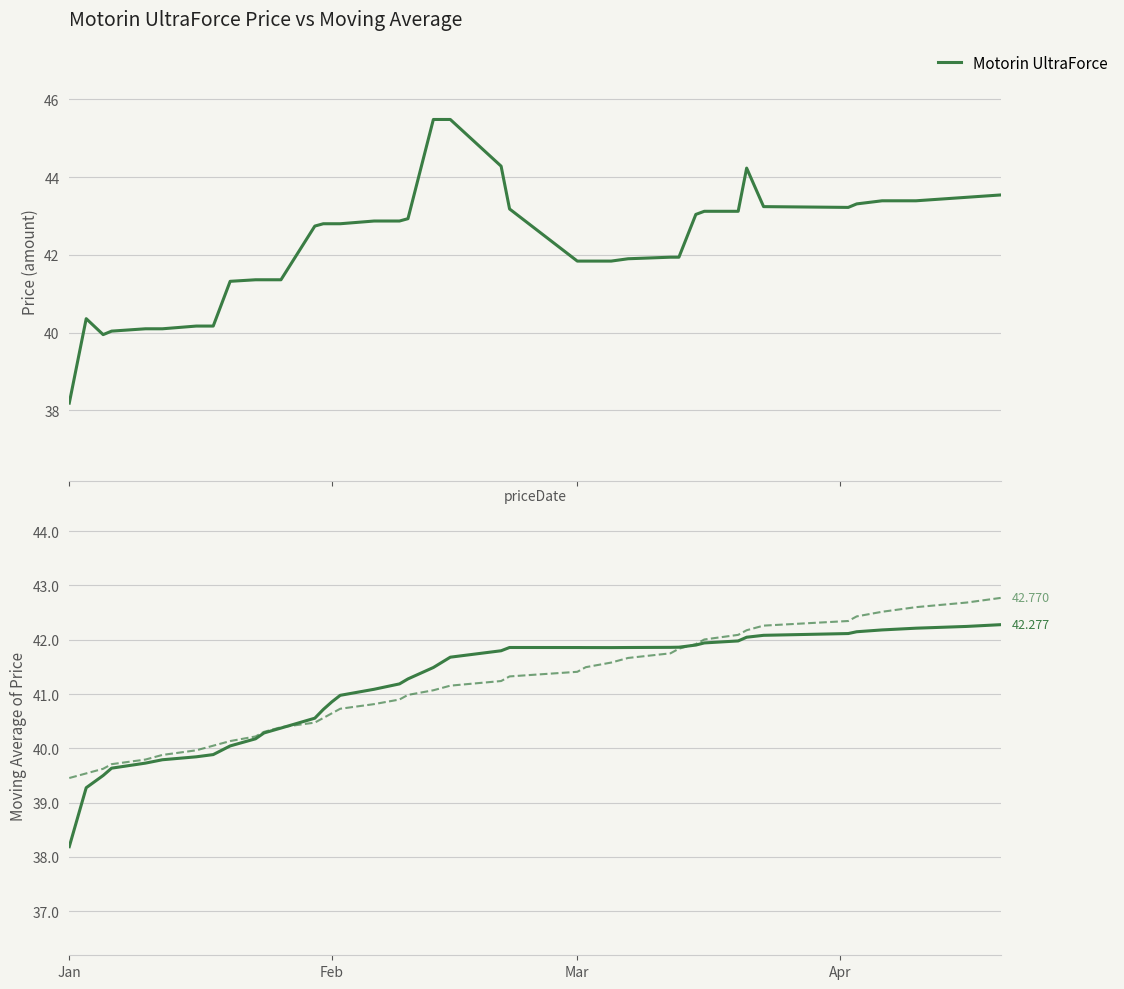

What is the highest value of the Motorin UltraForce series?

45.5